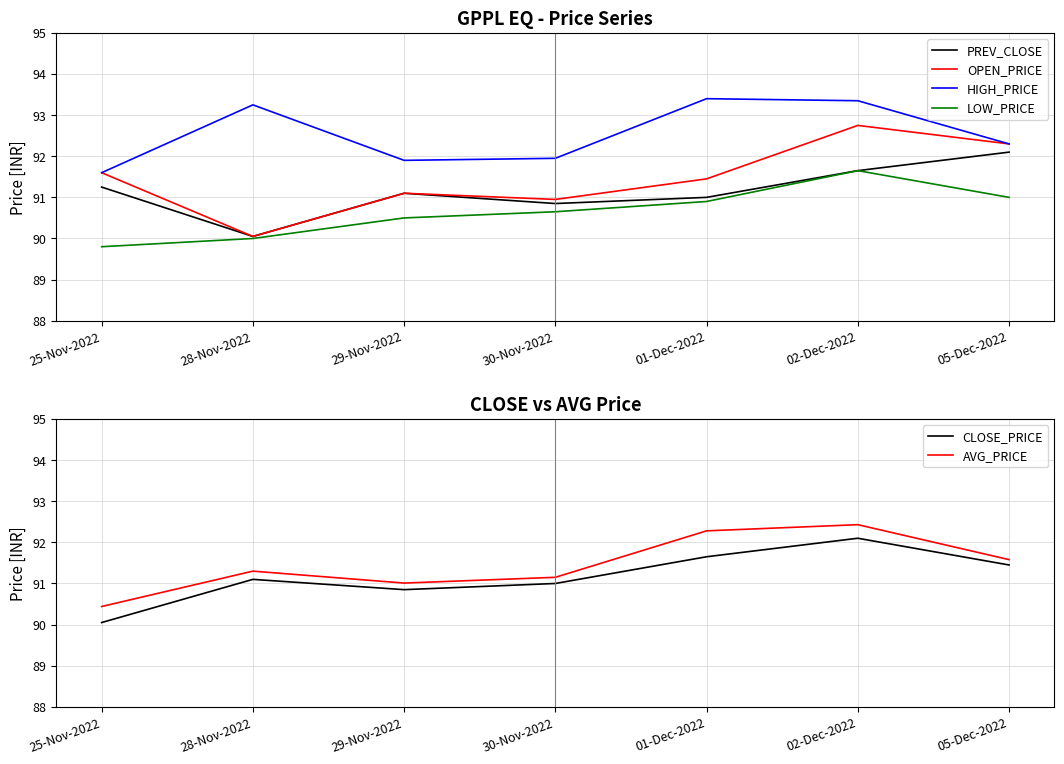

True or false: CLOSE_PRICE has a value of 91.5 at 05-Dec-2022.

True